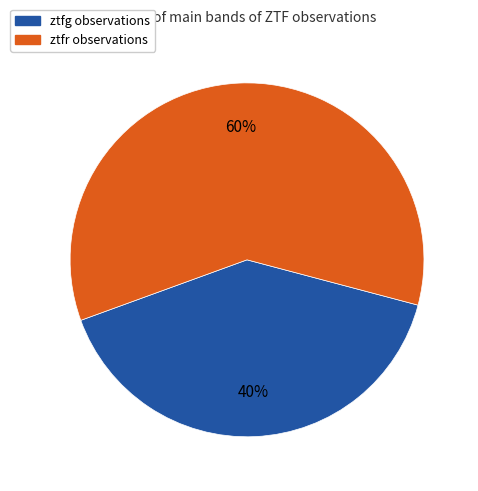

To the nearest percent, what is the average slice percentage?

50%